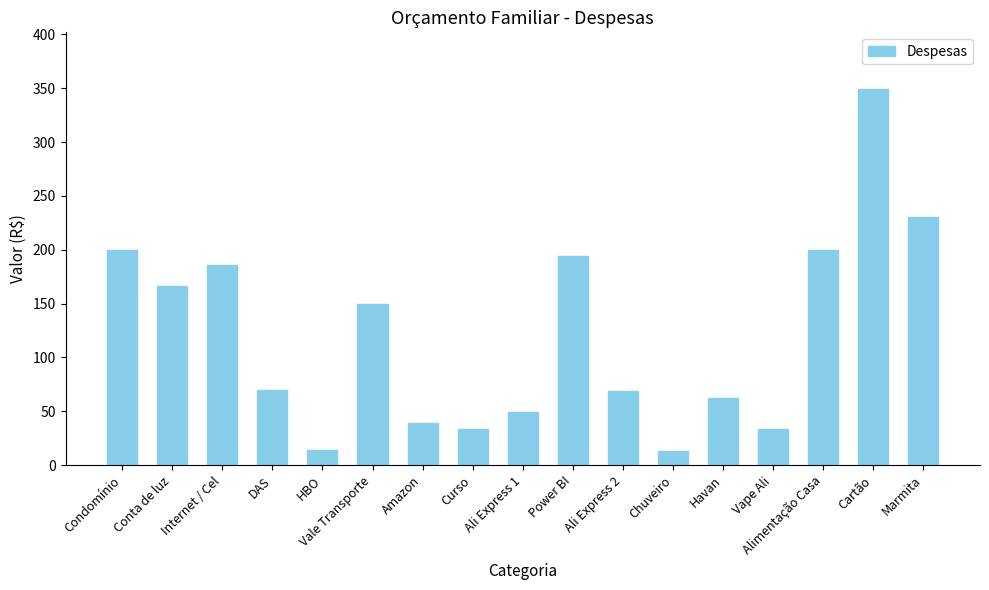

What is the average value?

121.2